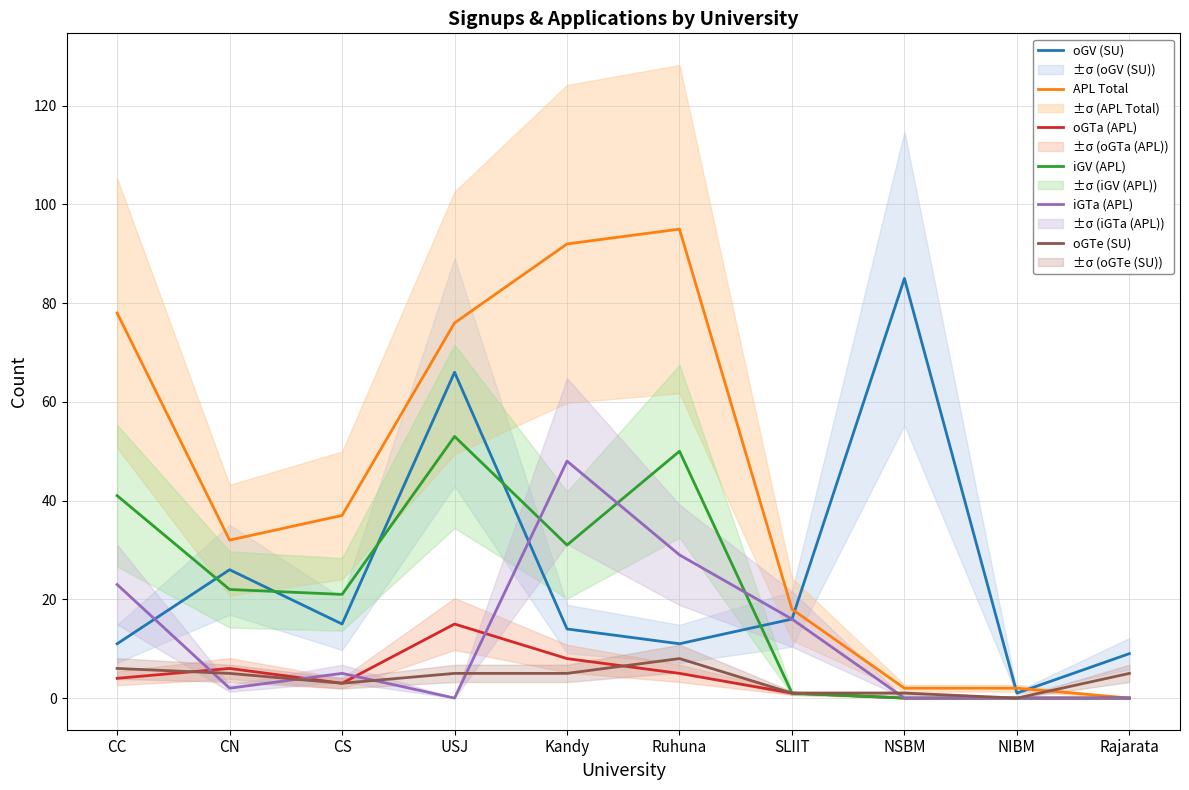

How many values in the APL Total series exceed 37?

4